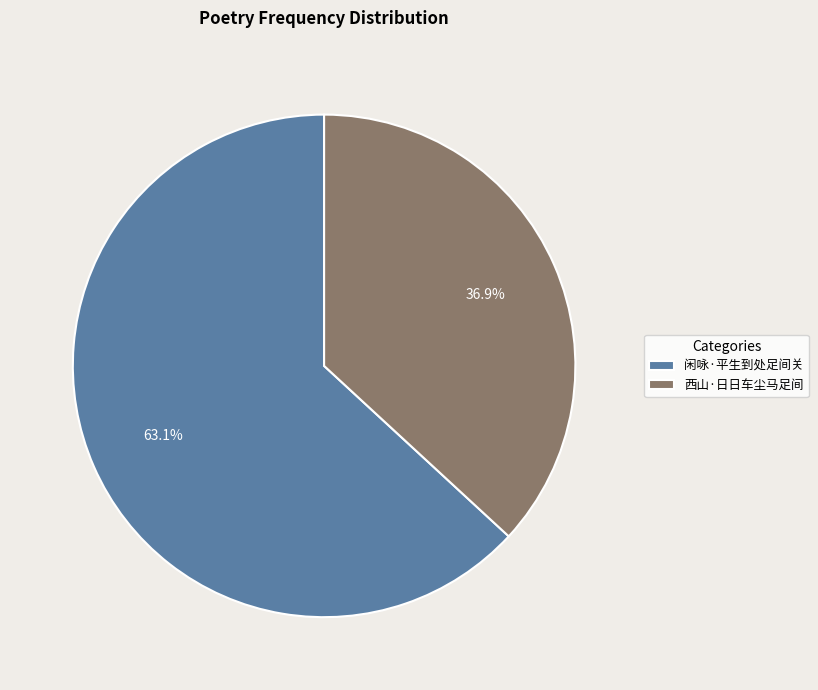

True or false: 闲咏·平生到处足间关 accounts for 51% of the total.

False